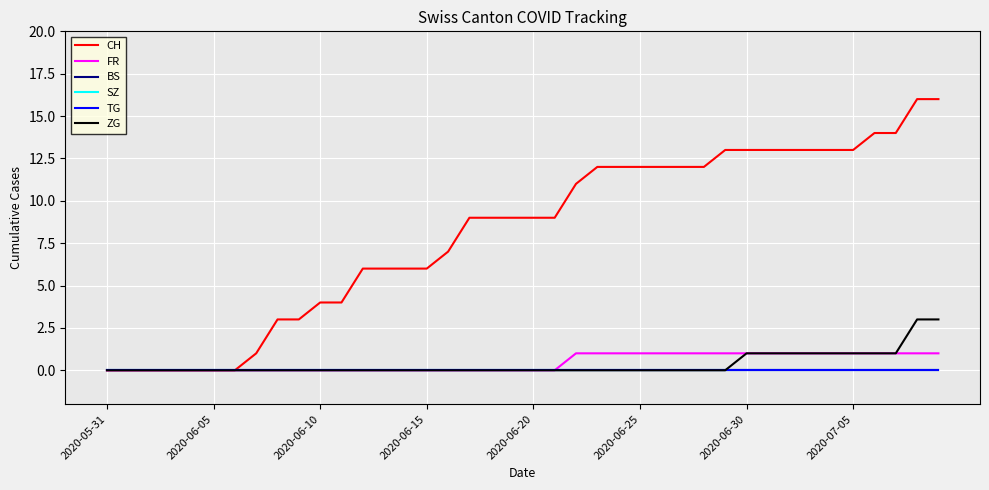

Is this an area chart (filled region under the line)?

No